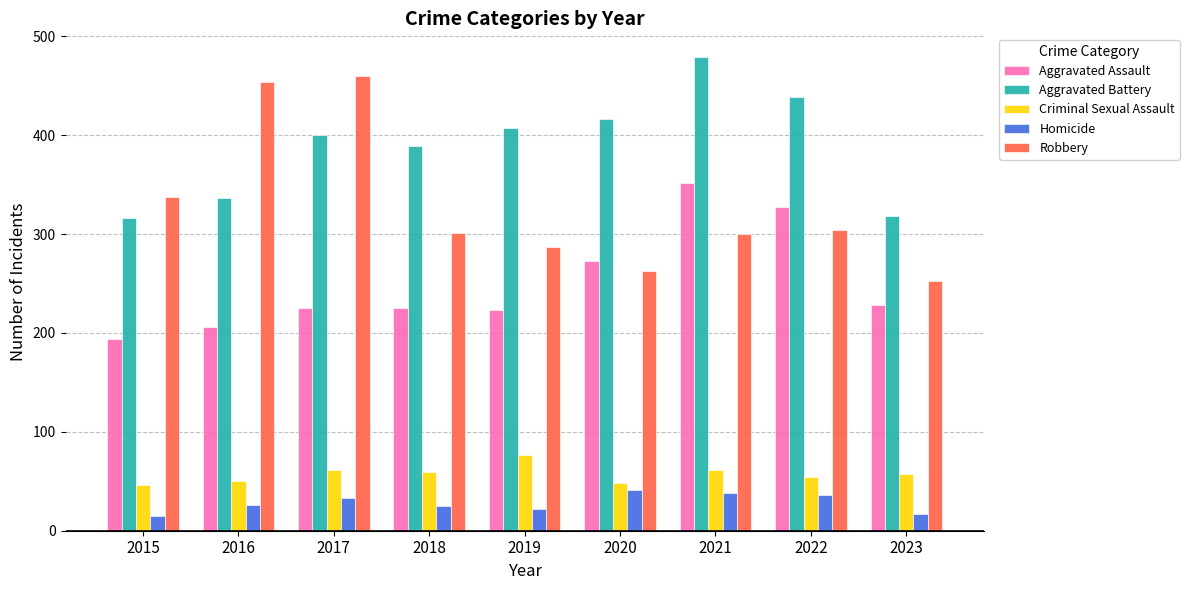

What is the difference between the highest and lowest values at 2022?

403